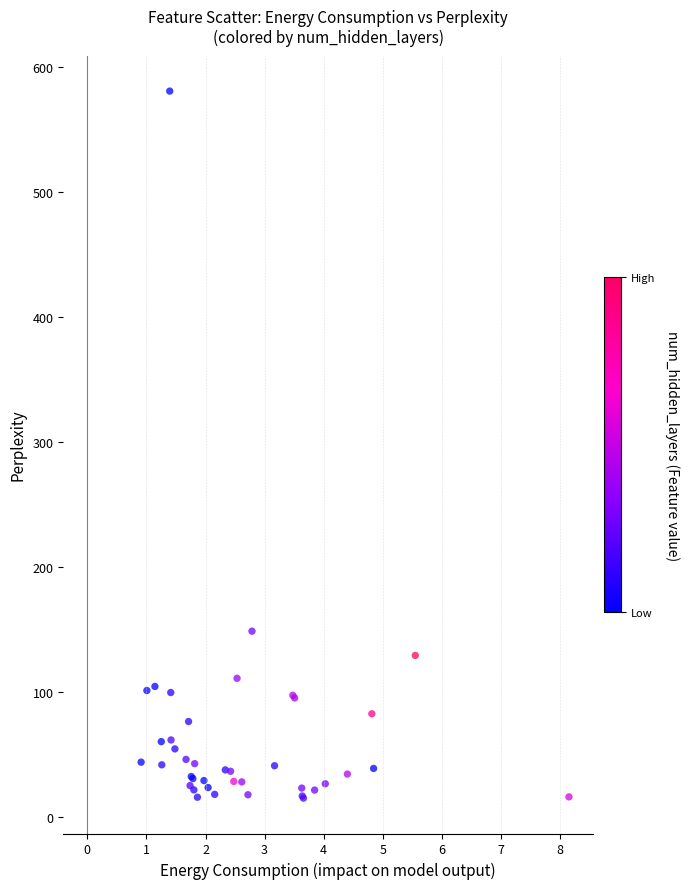

What Y value in the scatter plot is closest to 297?

148.4